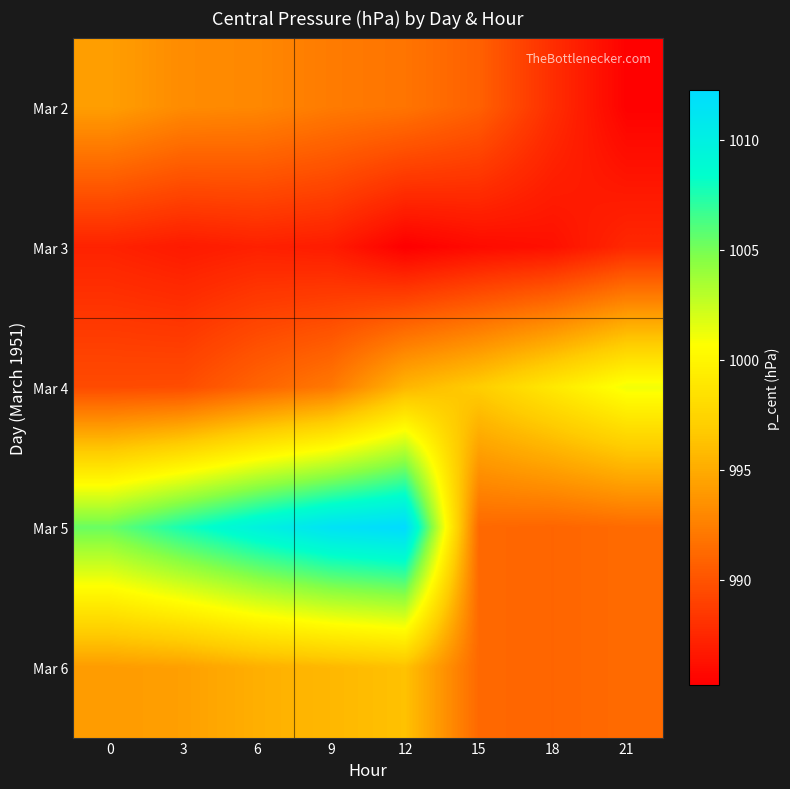

At how many categories does at least one series exceed 1011?

2